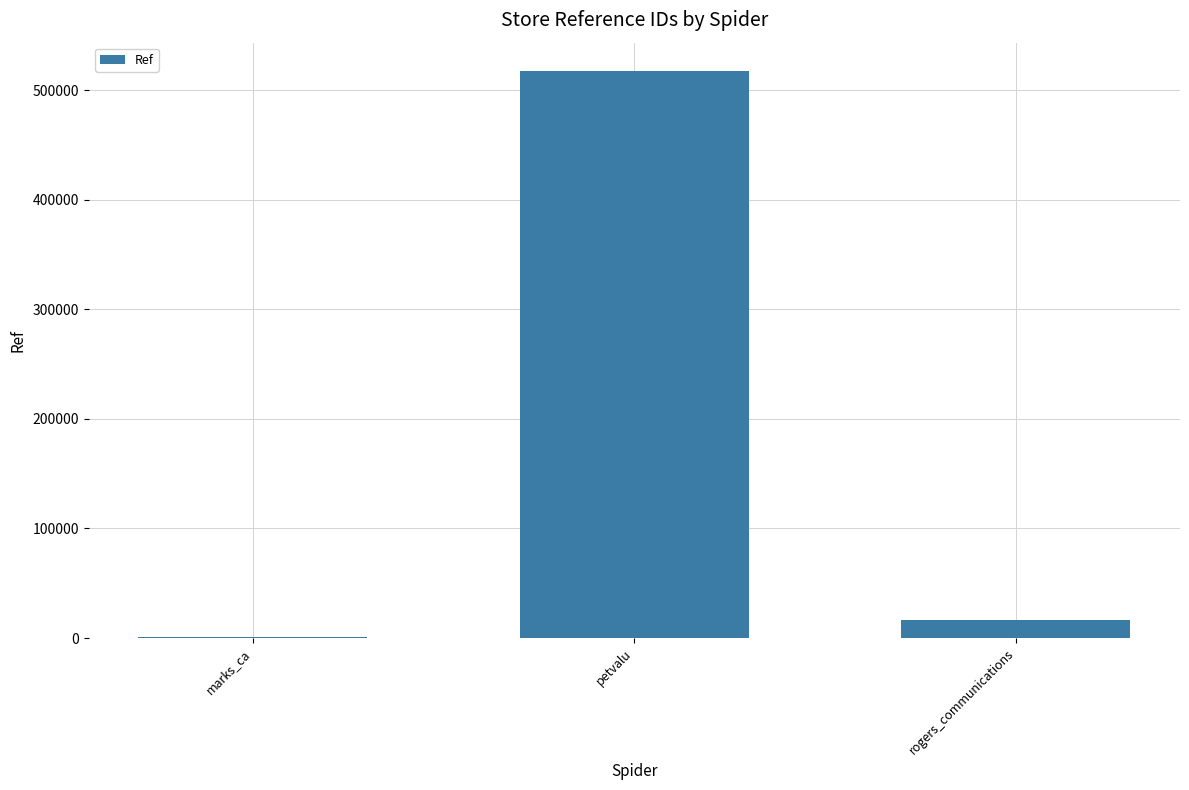

At which category does the chart reach its peak across all series?

petvalu